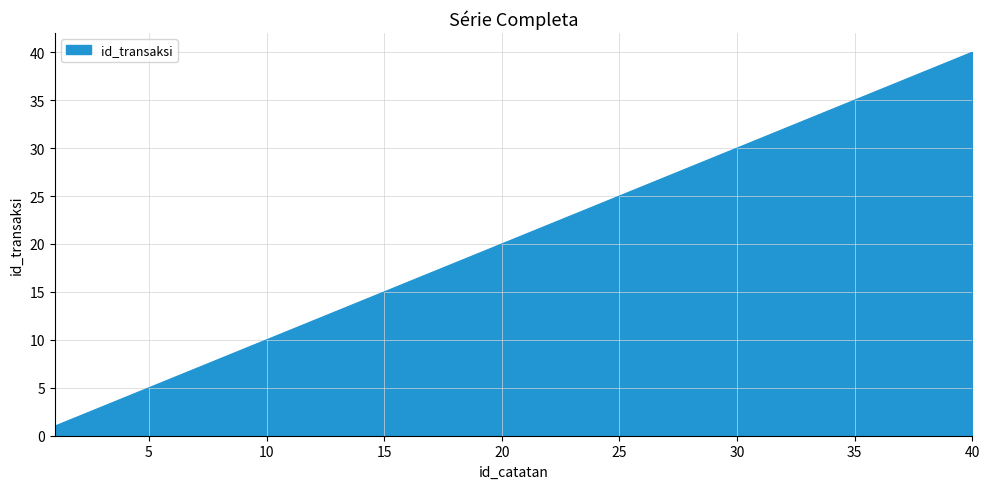

What is the difference between the maximum and minimum values?

39